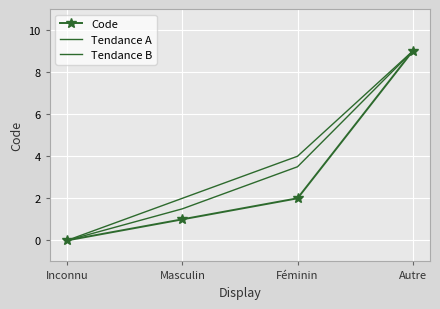

True or false: Tendance B and Code intersect in this chart.

False